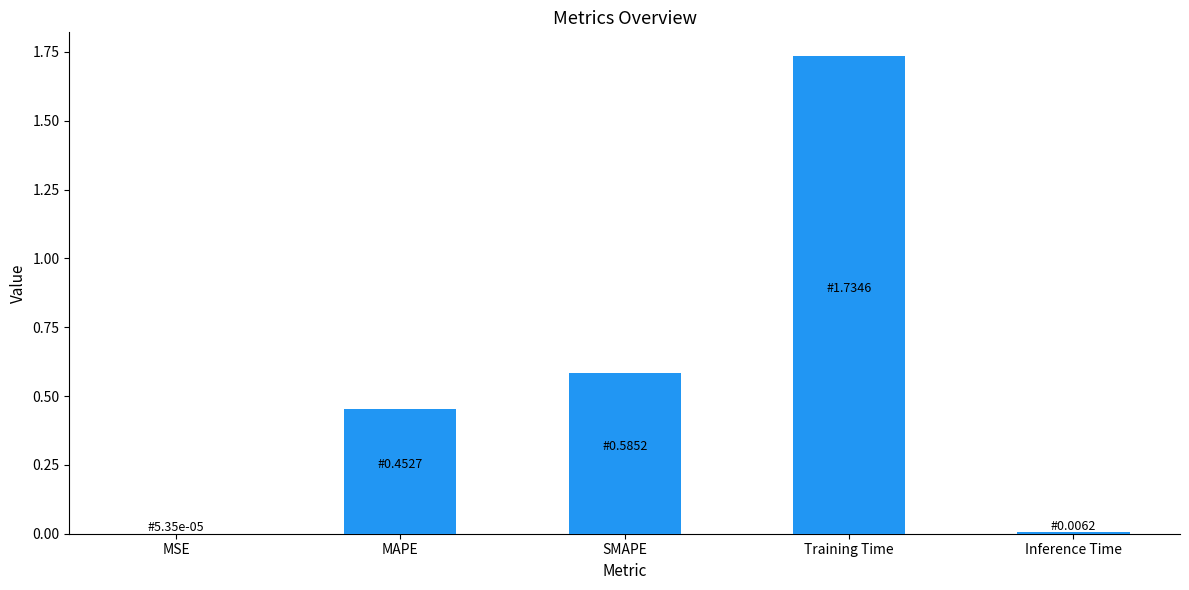

The chart shows a value of 1.0 at Training Time. True or false?

False